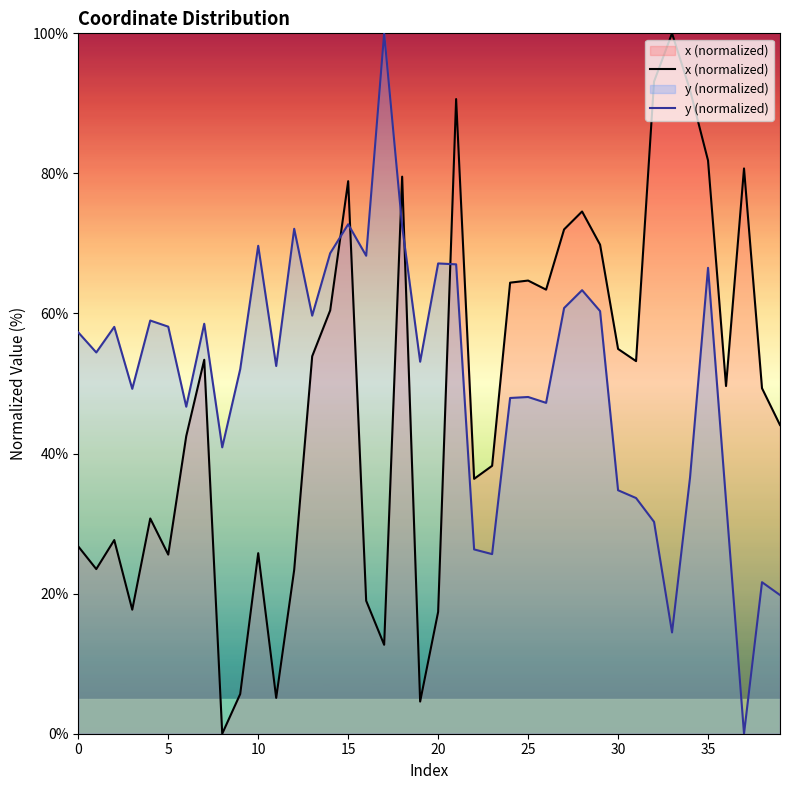

What is the value of the x (normalized) point at the 14th from the left?

53.9